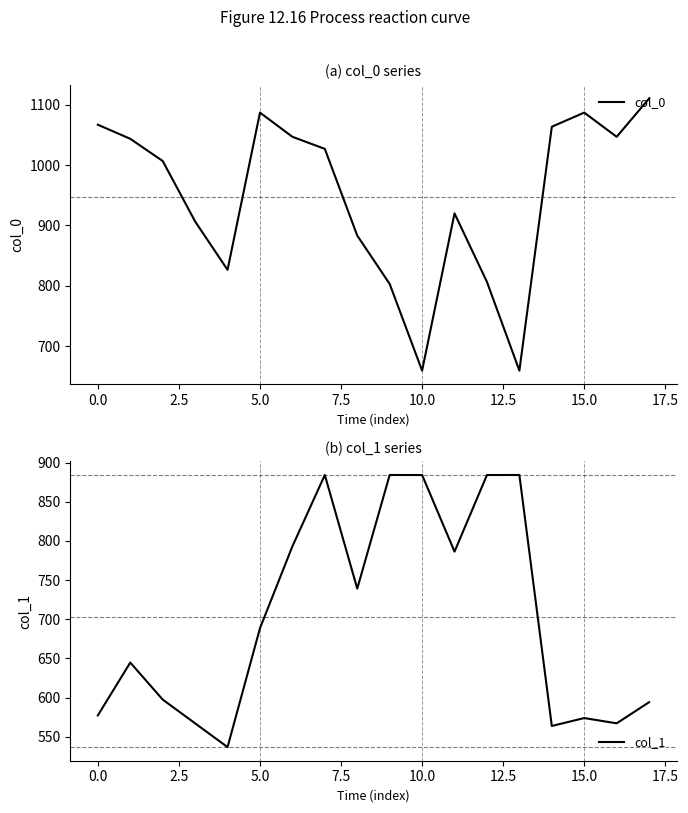

What is the highest value of the col_0 series?

1110.0